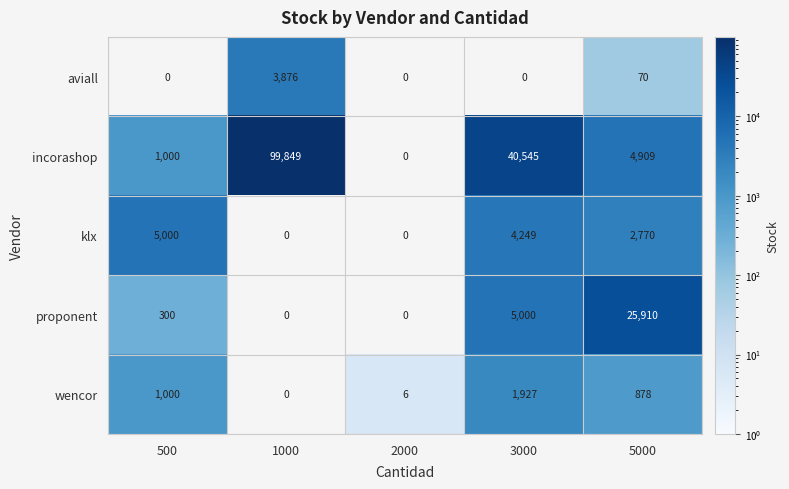

At which label is wencor closest to 963?

500